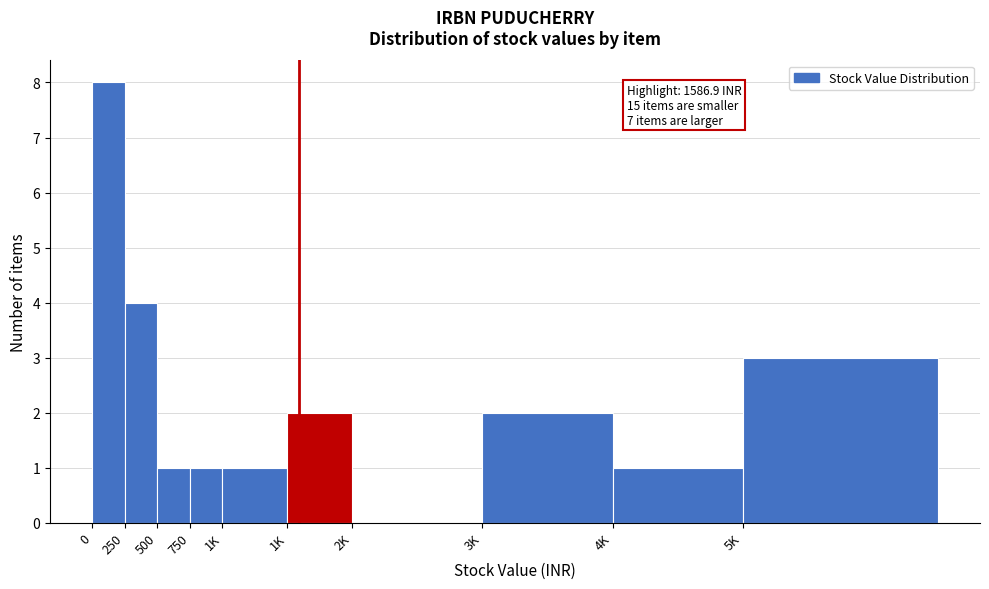

Are the bars horizontal?

No